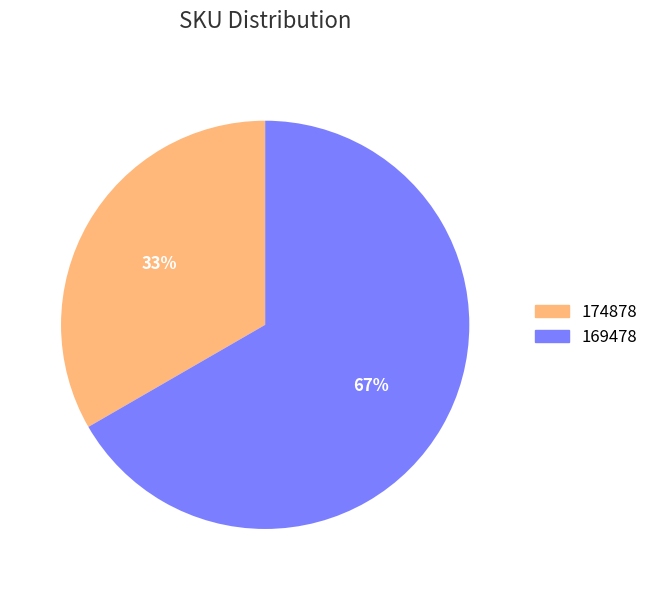

Is there a majority slice in this chart?

Yes